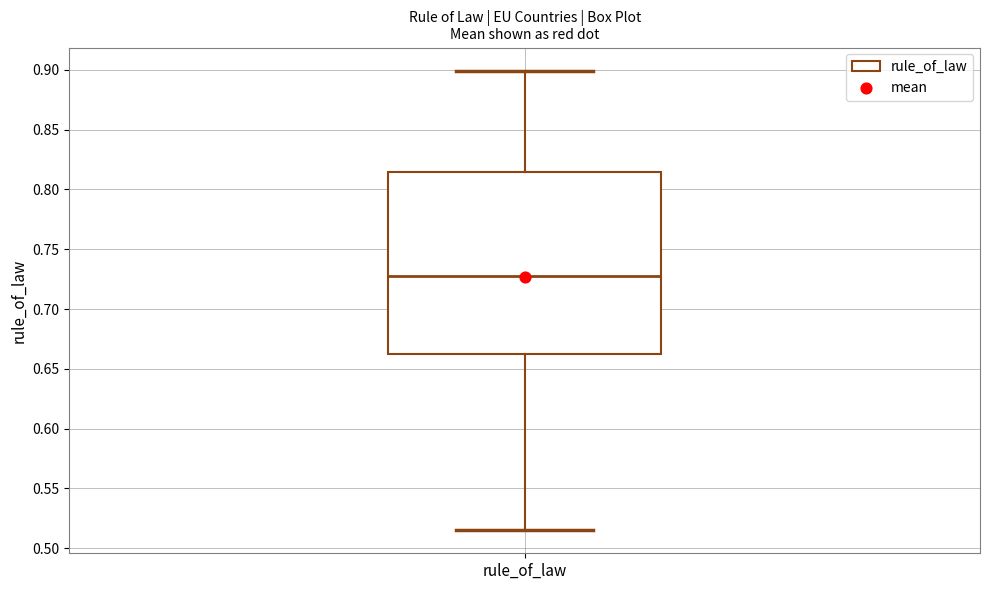

Where does the lower whisker of the box for rule_of_law end on the y-axis? The values are not printed on the chart, so give them approximately, as read against the axis.

0.515